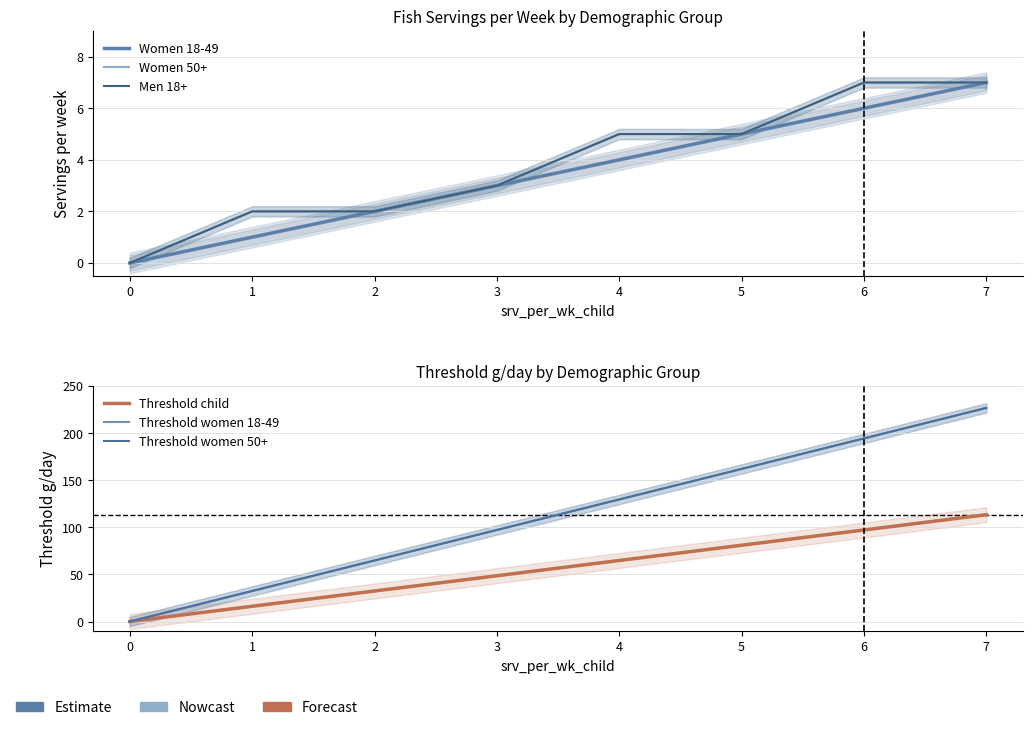

Which series has the largest total across all categories?

Threshold women 18-49